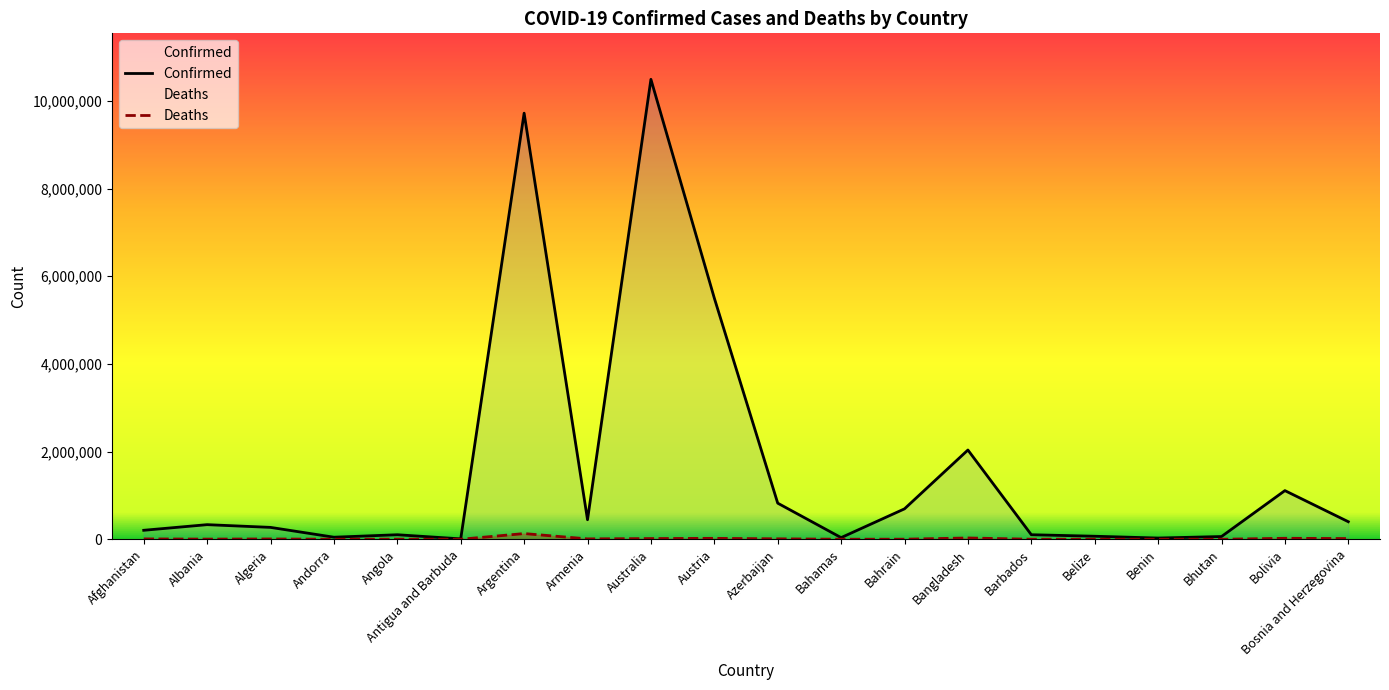

At Australia, list the series in order from smallest to largest.

Deaths, Confirmed